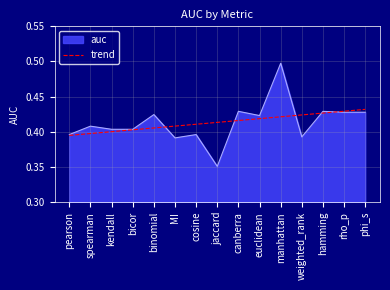

True or false: trend has a value of 0.2 at bicor.

False